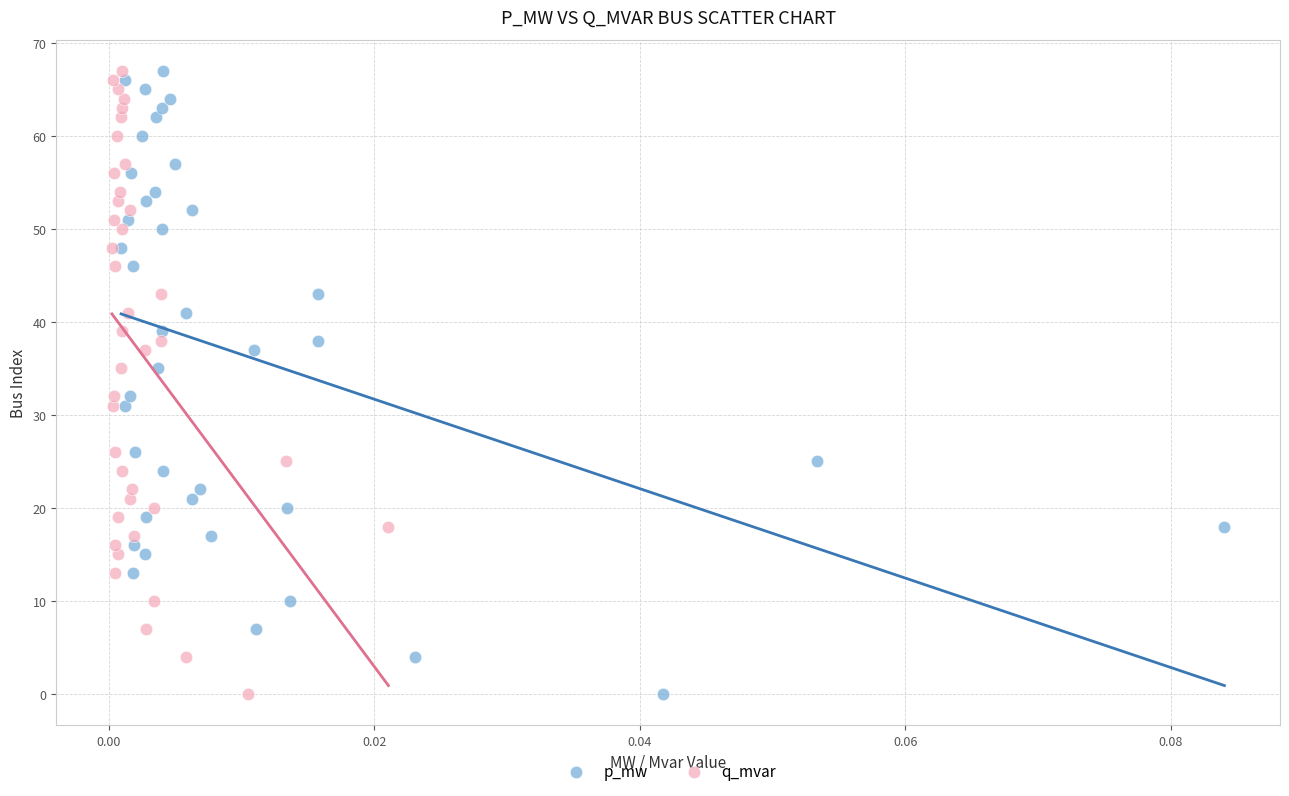

What are all the series names shown in the legend?

p_mw, q_mvar